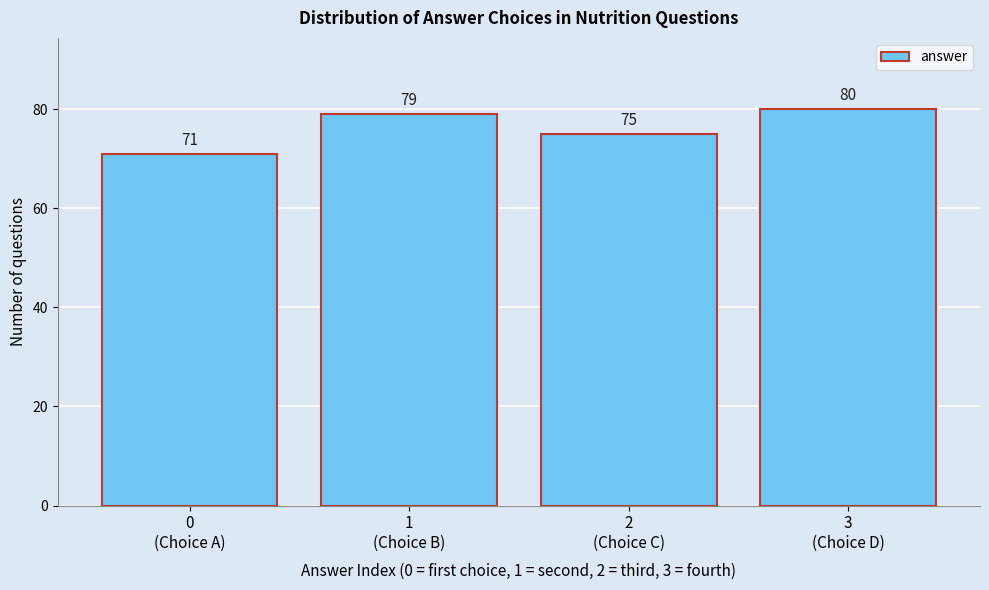

Reading left to right, what are all the values shown in this chart?

71	79	75	80